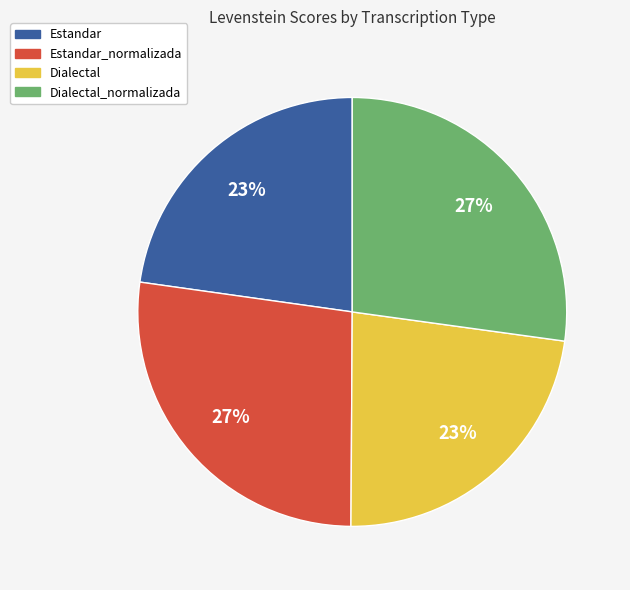

Is there a majority slice in this chart?

No